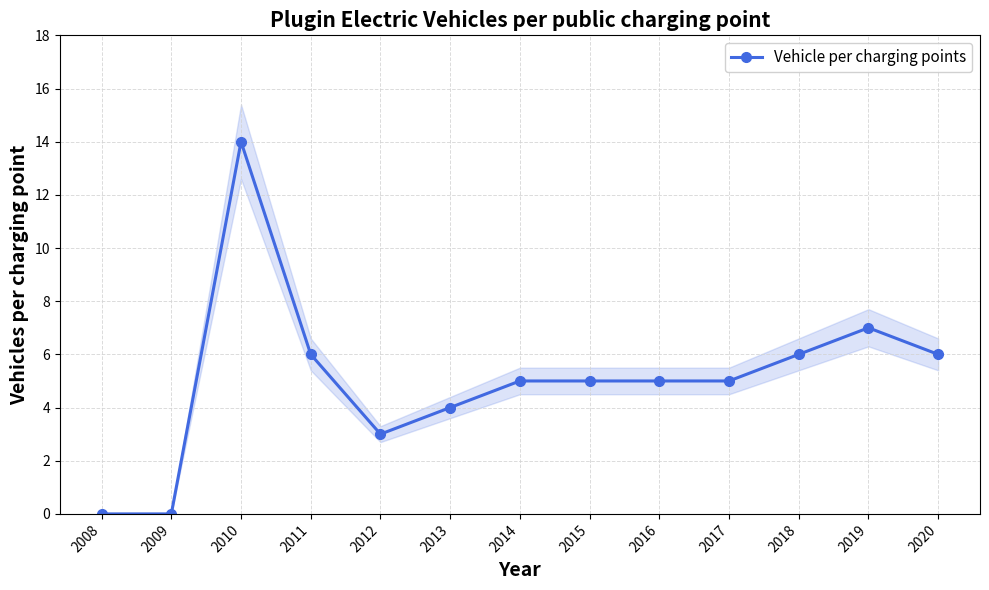

Reading left to right, what are all the values shown in this chart?

0	0	14	6	3	4	5	5	5	5	6	7	6